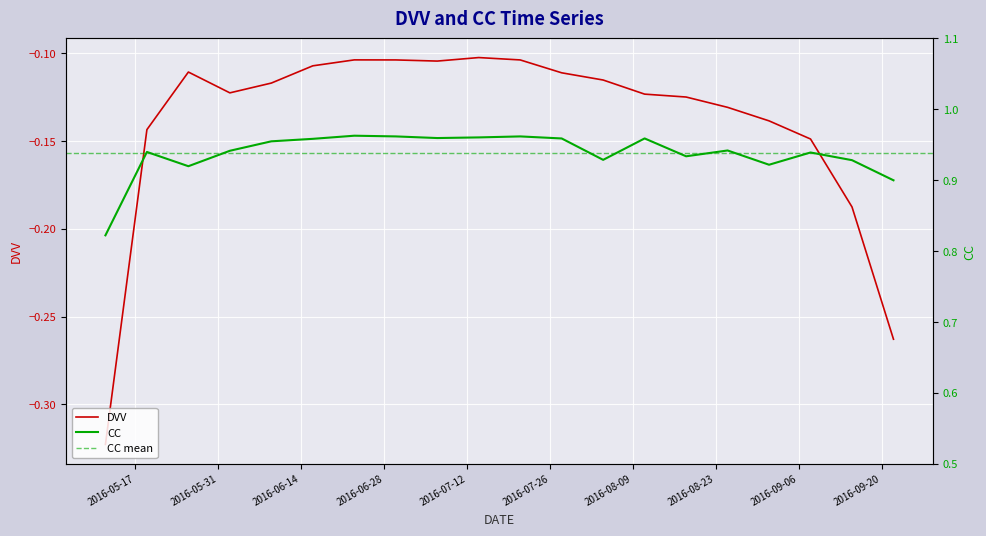

How many interior local peaks does the DVV series have?

3